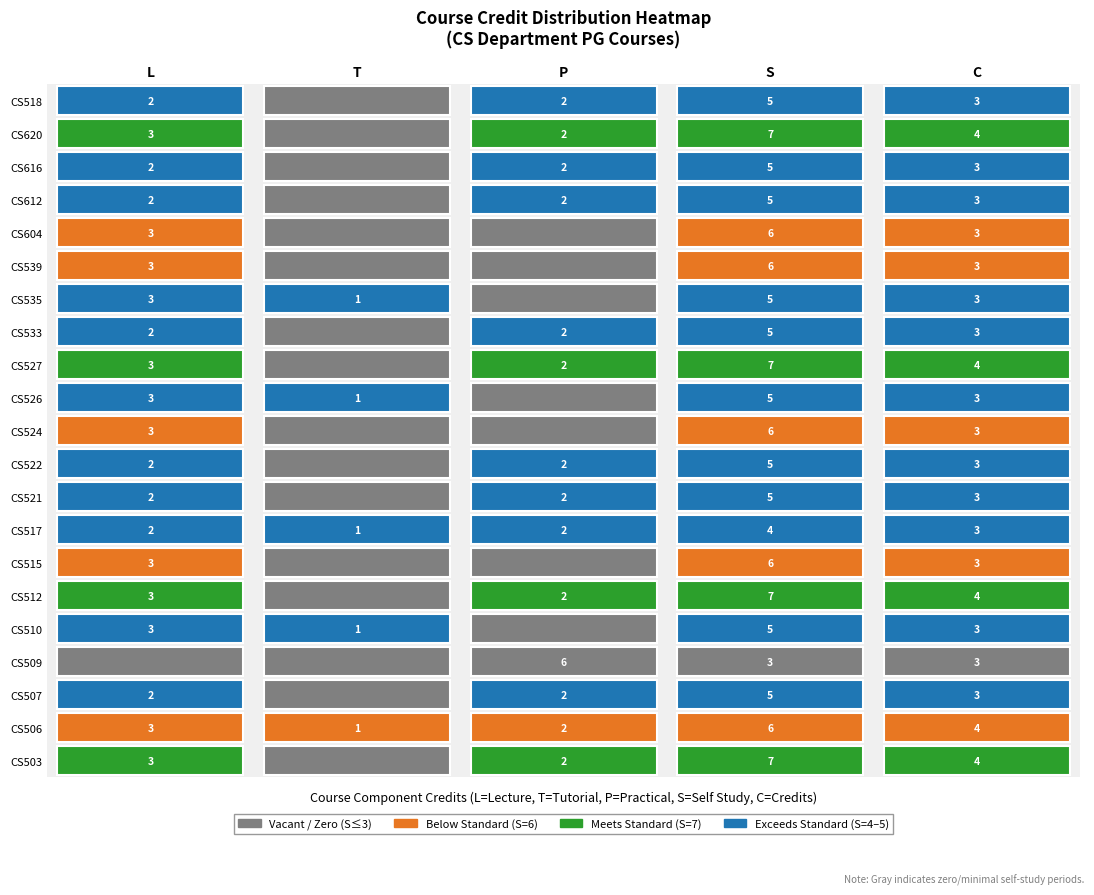

At which label does L_values reach its peak?

S_values